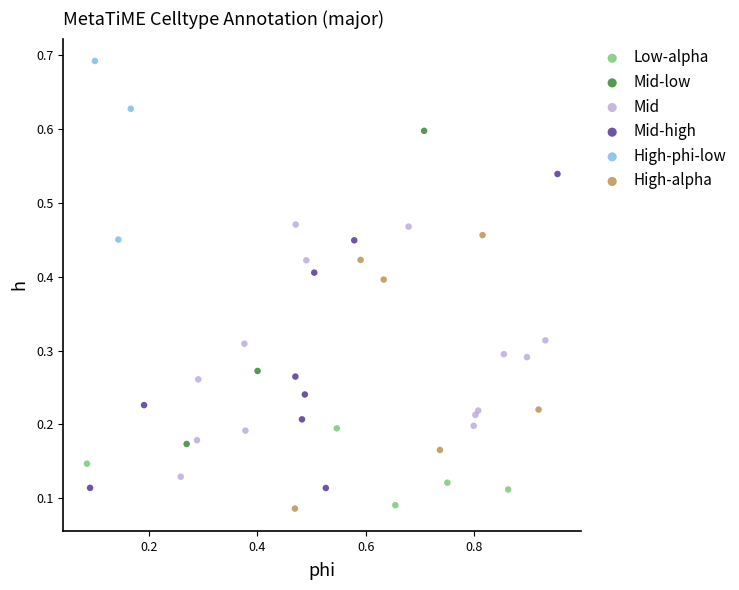

Which series reaches the maximum Y coordinate?

High-phi-low